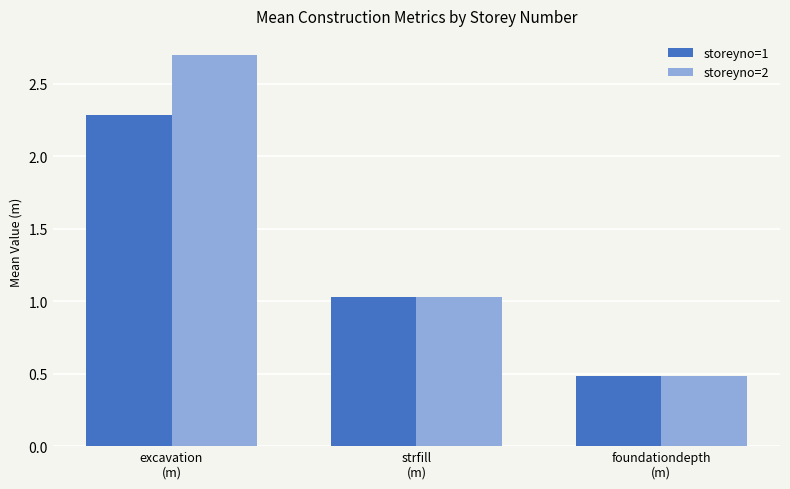

At how many categories does at least one series exceed 2?

1